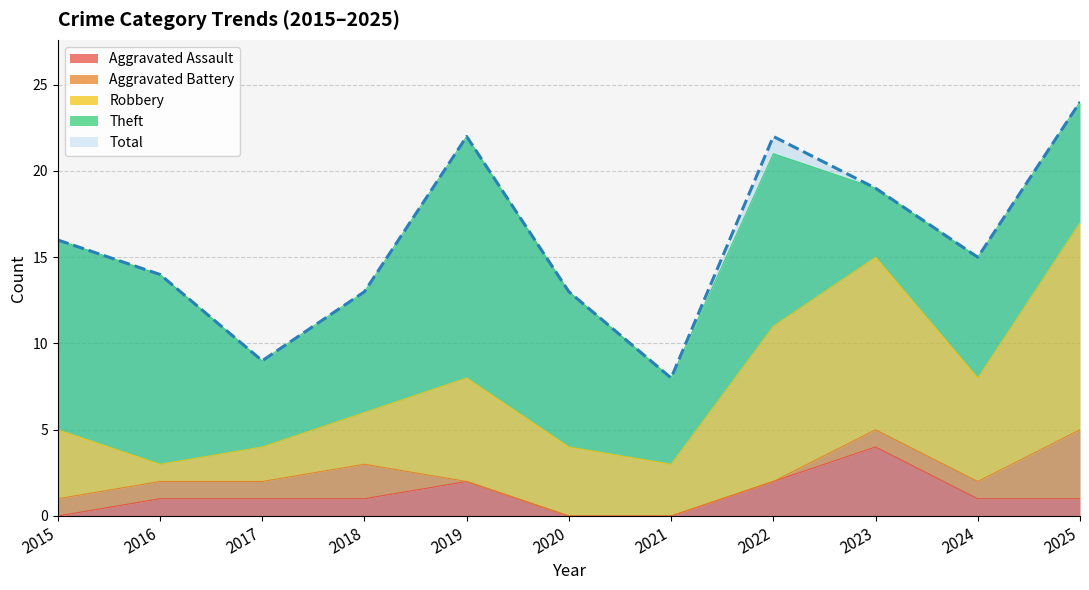

Which category has the highest value in the Total series?

2025